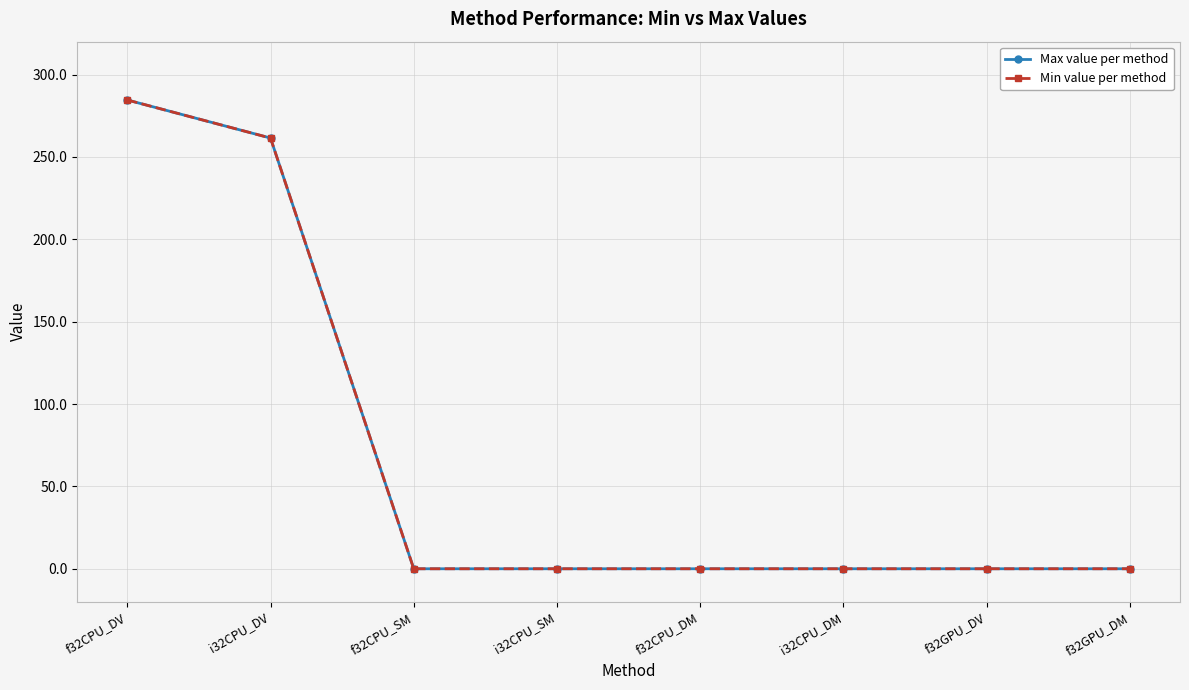

What are all the series names shown in the legend?

Max value per method, Min value per method